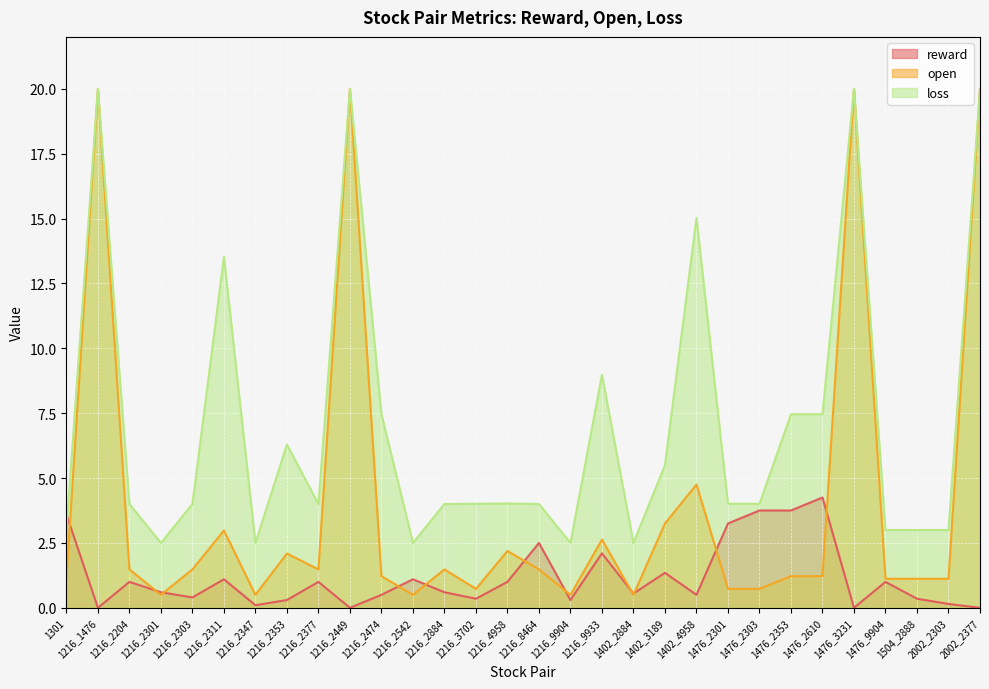

True or false: open and reward intersect in this chart.

True